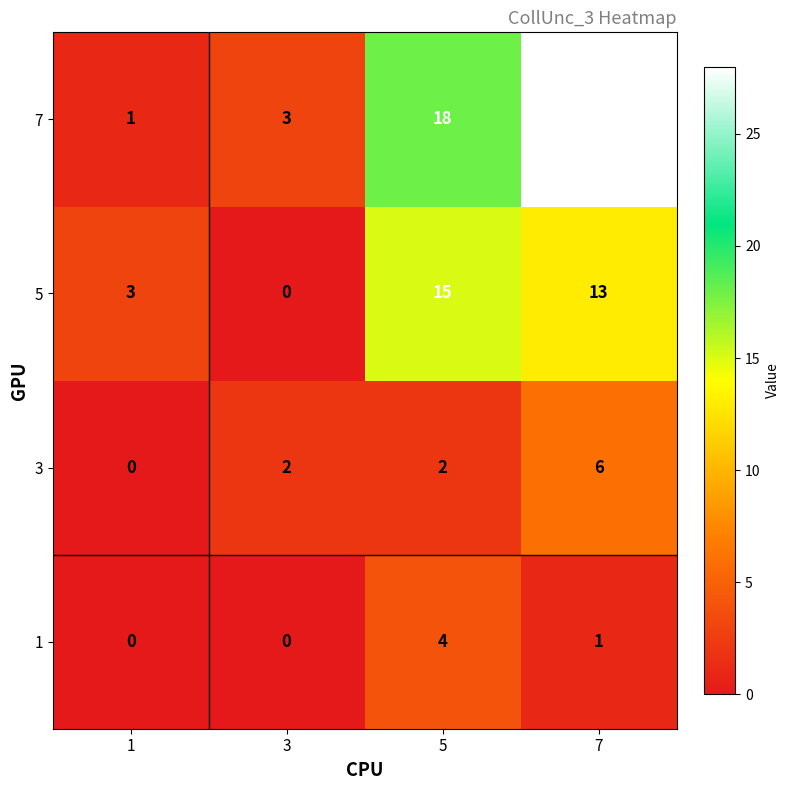

Count the number of data series in this chart.

4